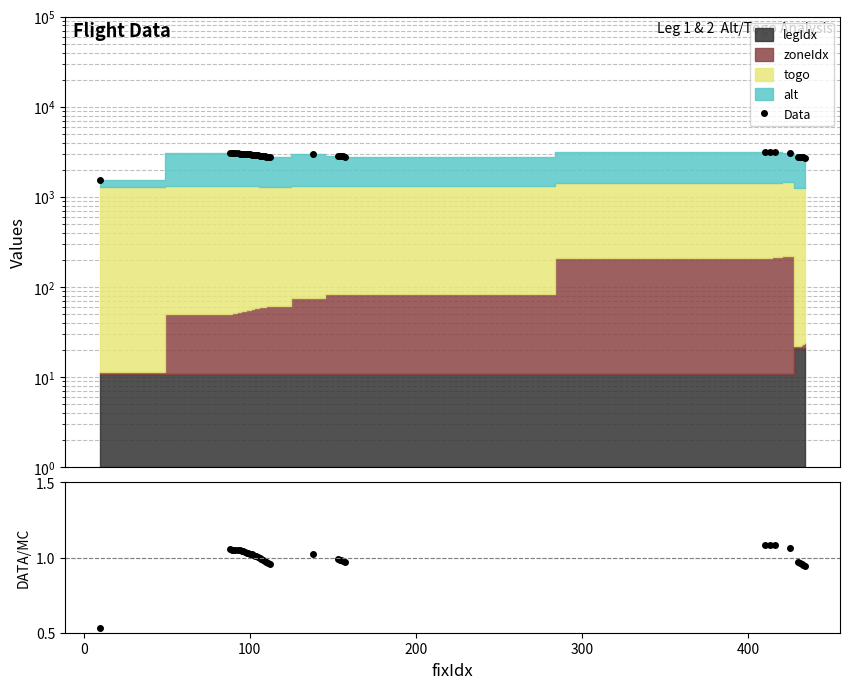

Reading right to left, what are all the values shown in this chart?

Data: 2725.1	2747.6	2770.9	2792.5	2808.8	3065.9	3132.7	3136.9	3126.0	2809.7	2826.9	2840.2	2848.5	2854.5	2963.8	2765.5	2785.2	2803.7	2821.2	2840.2	2858.4	2877.7	2895.1	2911.6	2926.3	2939.8	2951.4	2963.9	2974.5	2984.8	2997.7	3012.0	3025.4	3034.8	3041.2	3044.0	3042.8	3045.0	3050.2	1526.1
ratio: 0.9	1.0	1.0	1.0	1.0	1.1	1.1	1.1	1.1	1.0	1.0	1.0	1.0	1.0	1.0	1.0	1.0	1.0	1.0	1.0	1.0	1.0	1.0	1.0	1.0	1.0	1.0	1.0	1.0	1.0	1.0	1.0	1.0	1.1	1.1	1.1	1.1	1.1	1.1	0.5